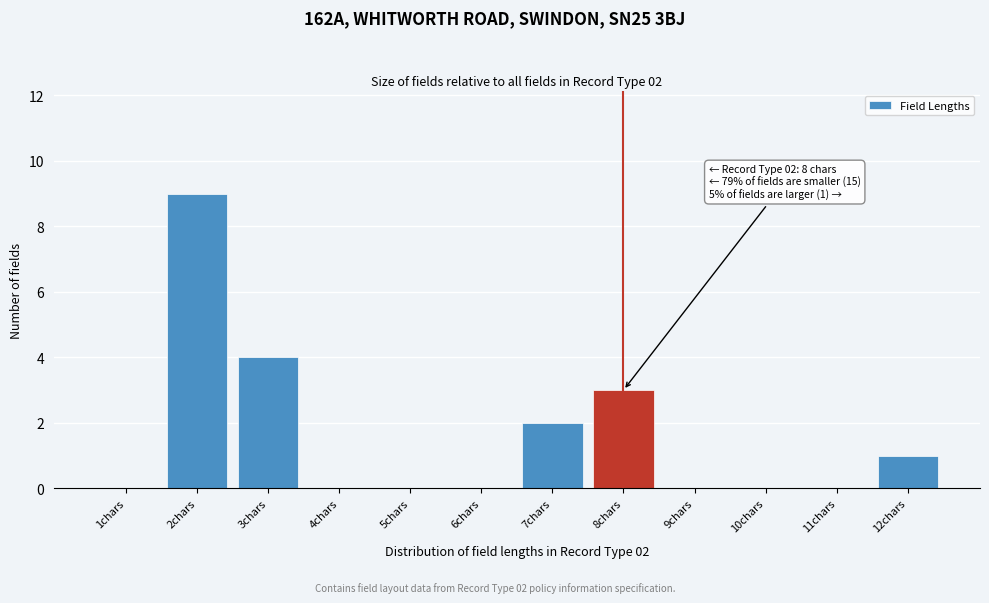

Which range on the x-axis has the tallest bar?

1.5 to 2.5